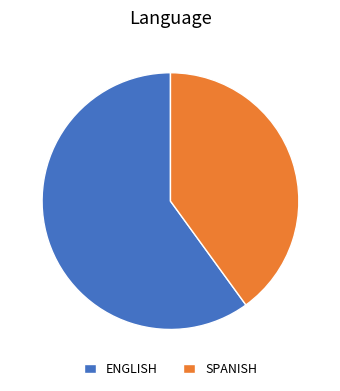

Which category accounts for the majority?

ENGLISH